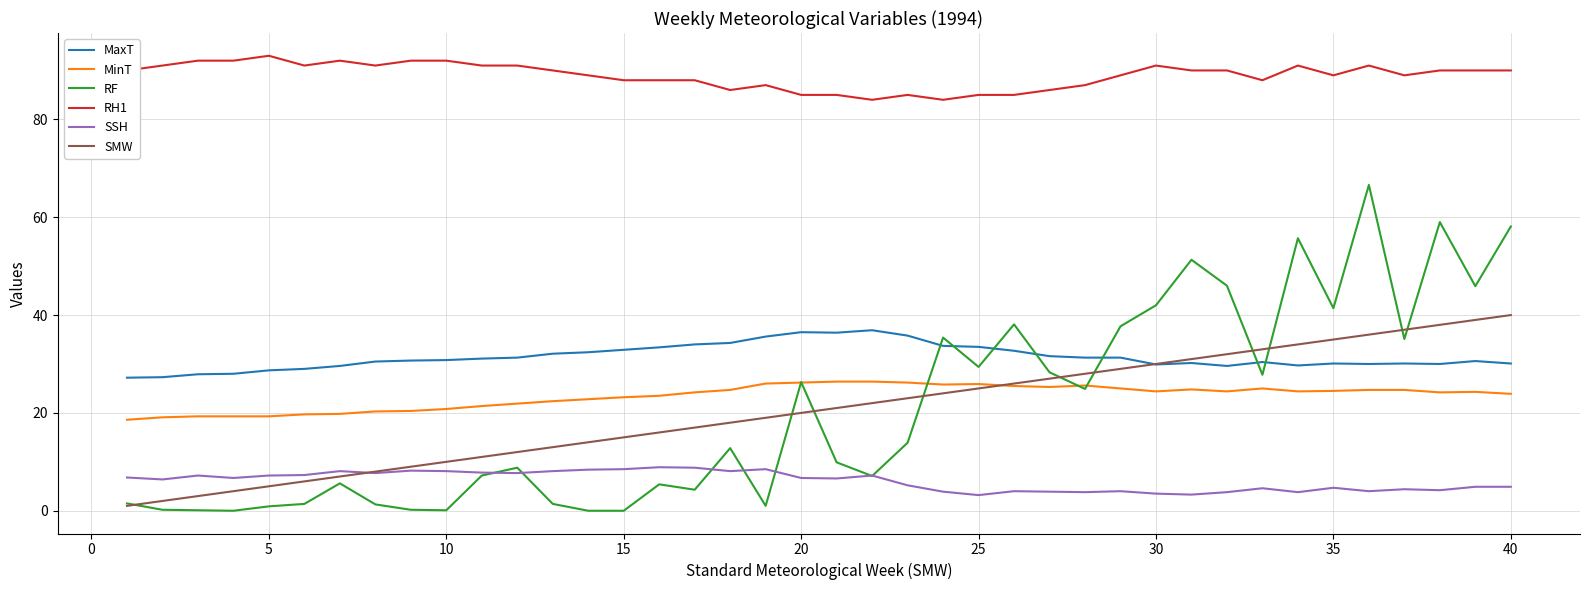

True or false: SMW has more than 2 points higher than both neighbors.

False